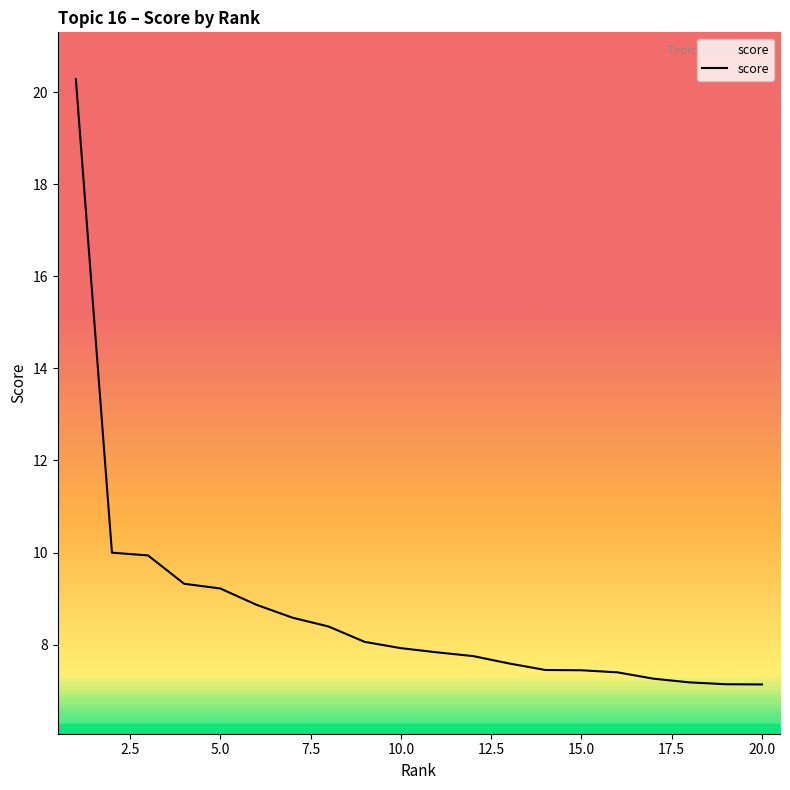

What is the greatest value displayed?

20.3